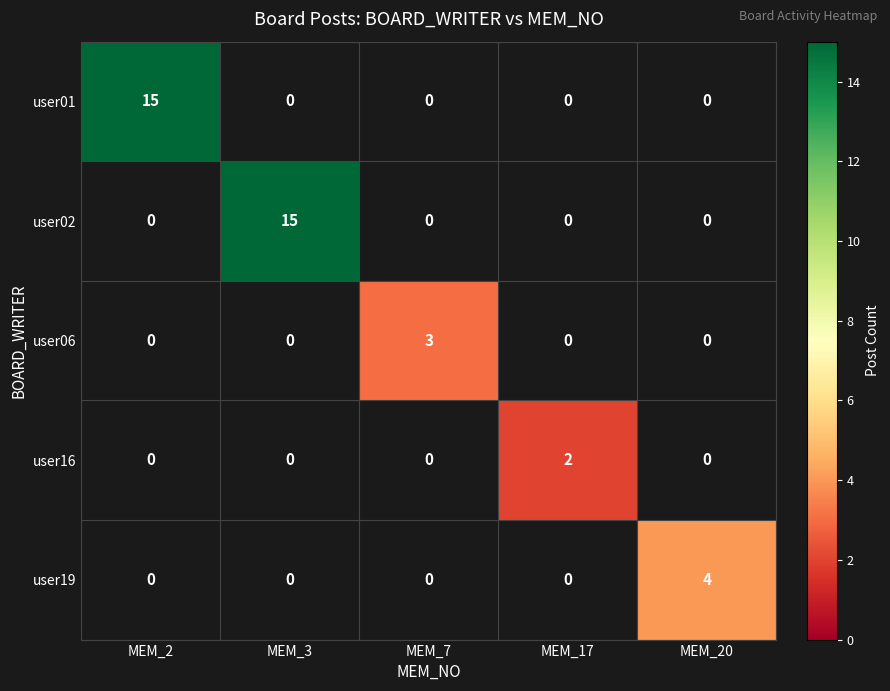

The user02 series shows 15 at MEM_3. True or false?

True